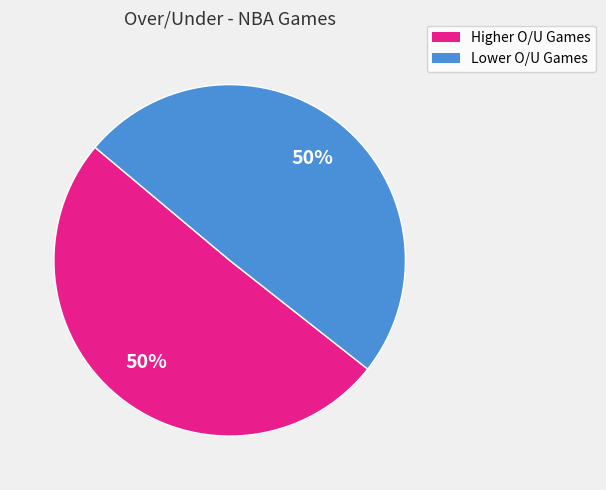

To the nearest percent, what is the average slice percentage?

50%